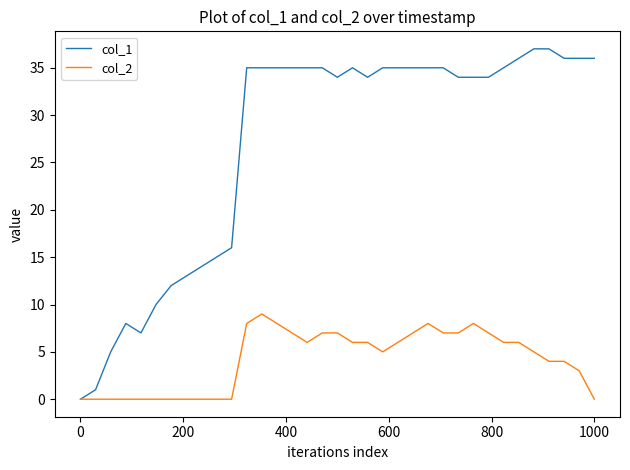

What is the sum of all col_1 values?

944